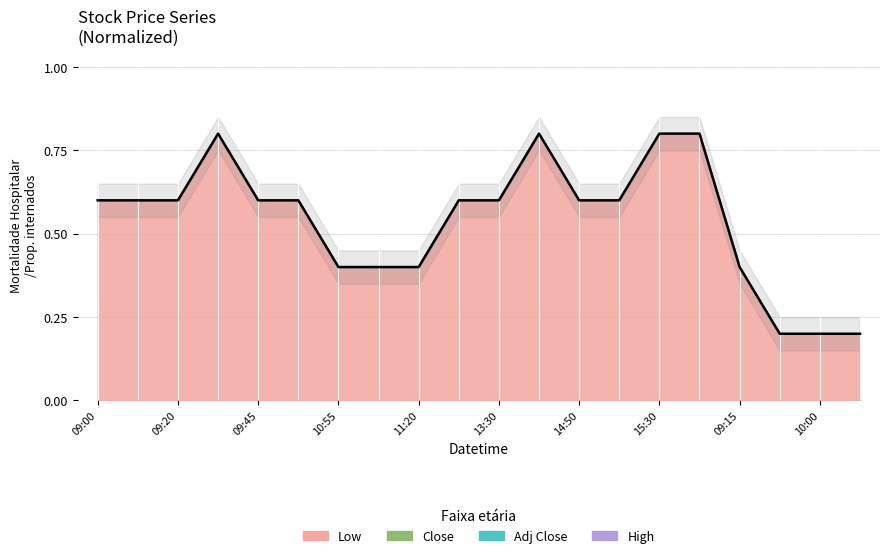

True or false: there are more than 1 points higher than both neighbors.

True